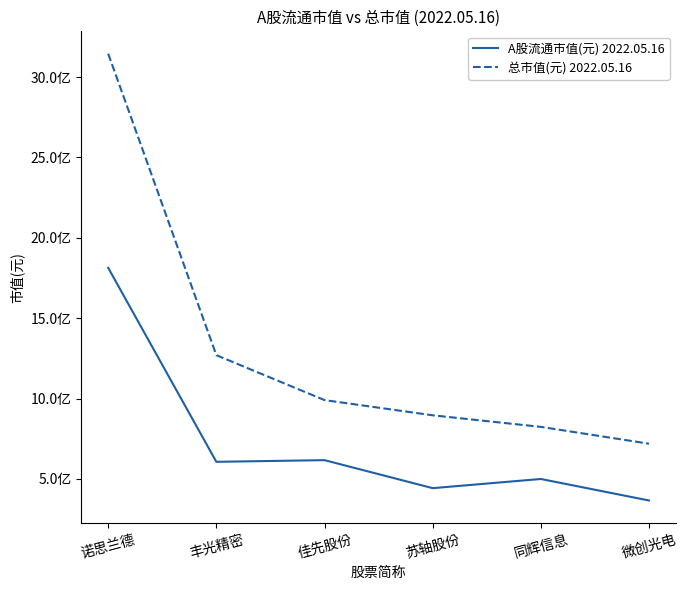

What are all the series names shown in the legend?

A股流通市值(元) 2022.05.16, 总市值(元) 2022.05.16